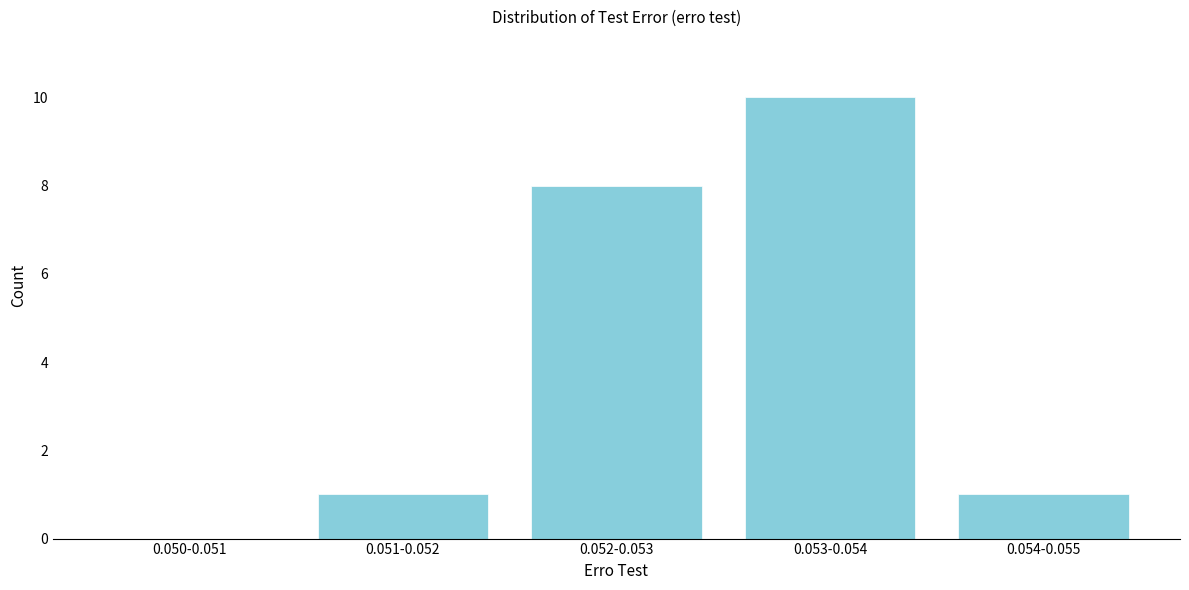

Reading right to left, transcribe all the data shown in this chart.

0.054-0.055=1	0.053-0.054=10	0.052-0.053=8	0.051-0.052=1	0.050-0.051=0